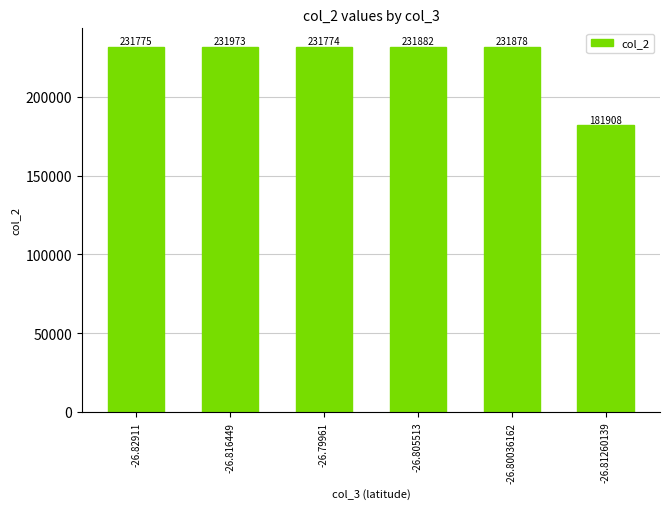

What is the smallest value displayed?

181908